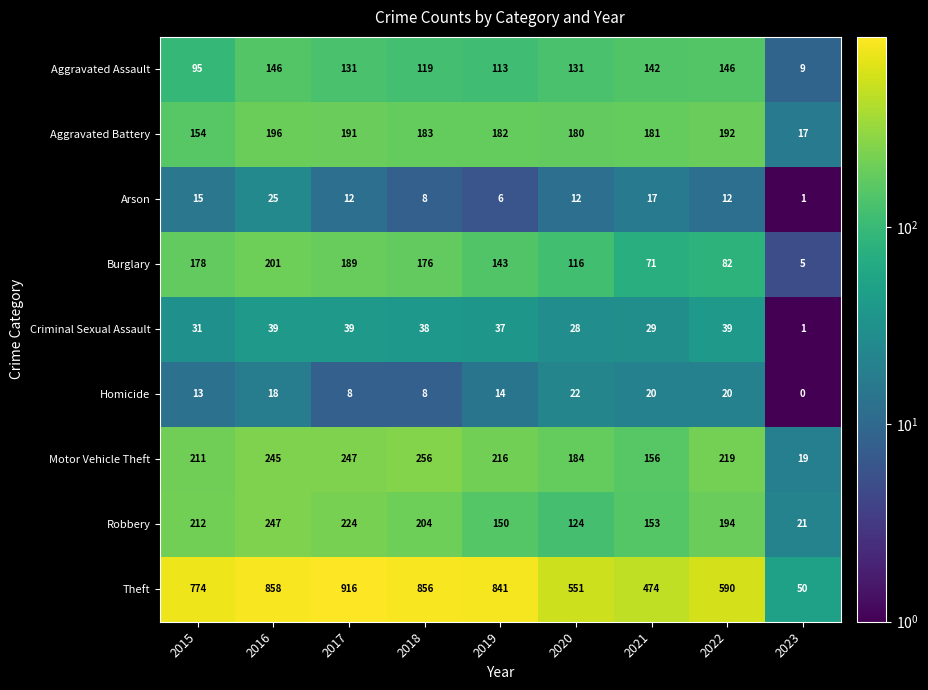

At how many categories does at least one series exceed 756?

5